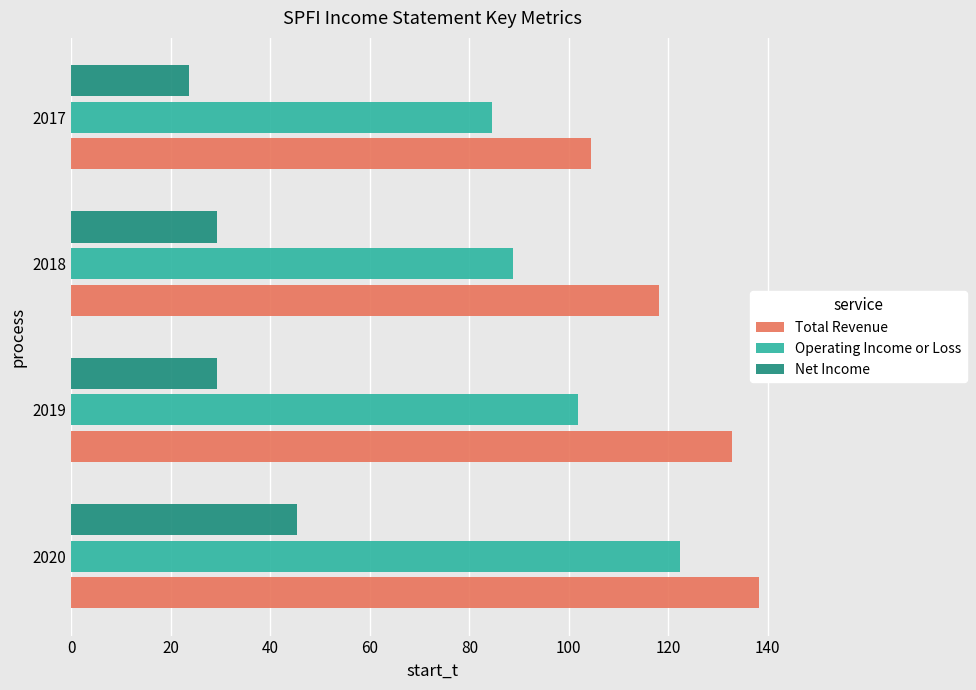

What is the approximate value of Total Revenue at 2019?

132.9